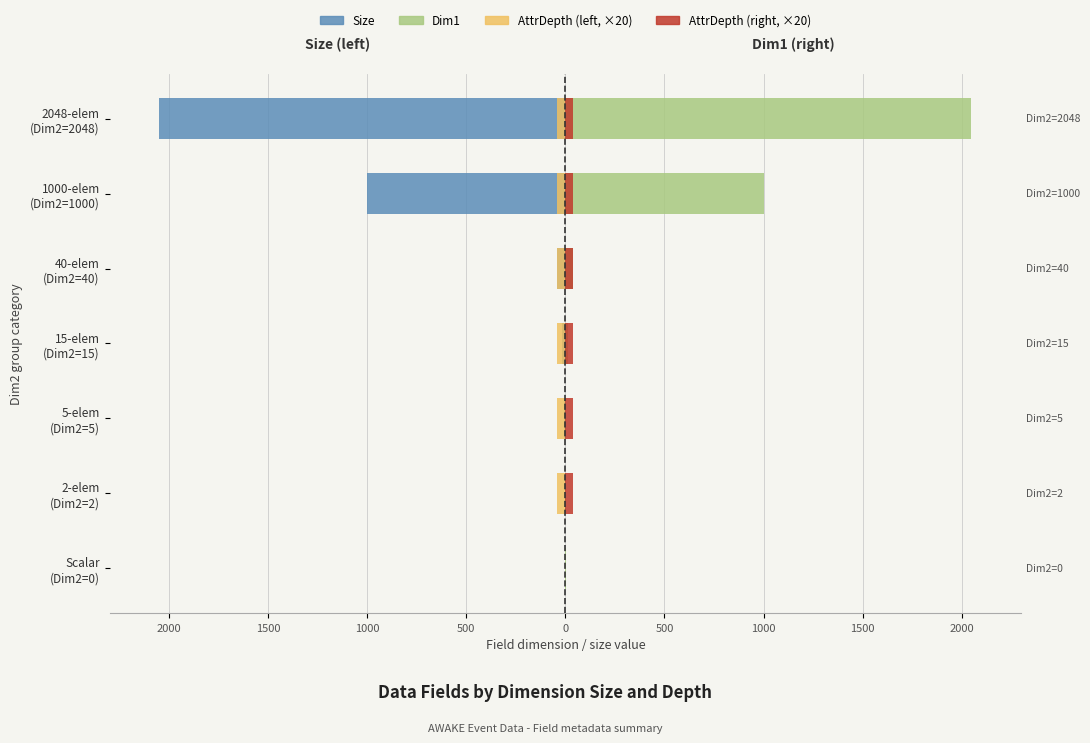

Between 2-elem (Dim2=2) and 15-elem (Dim2=15), which series saw the biggest shift?

Size